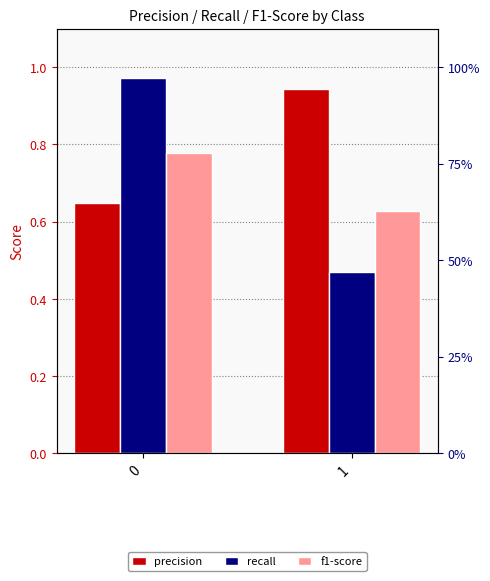

What is the lowest value of the f1-score series?

0.6